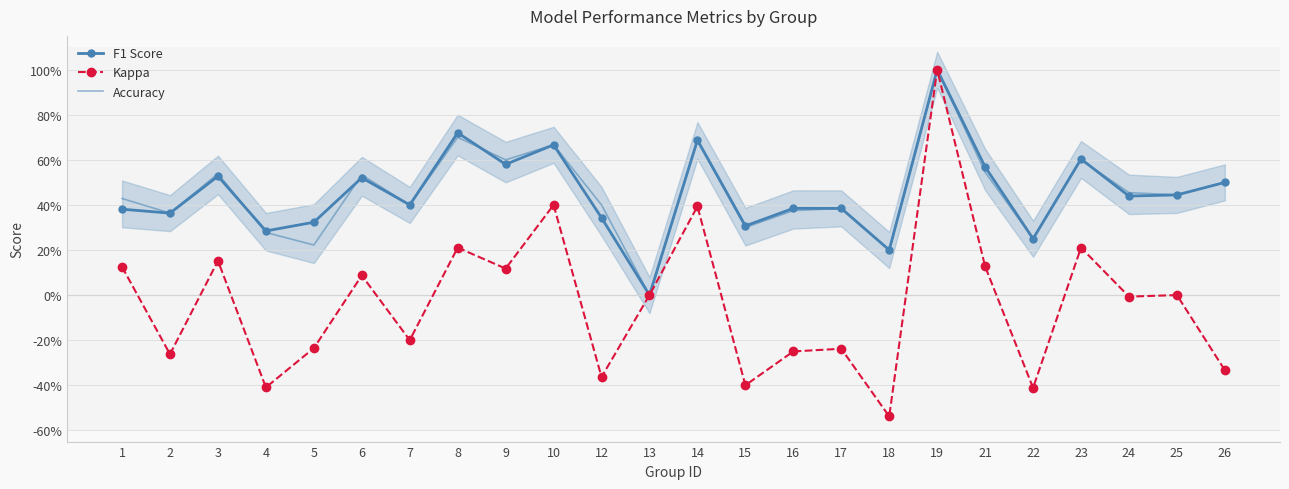

Does the chart have visible grid lines?

Yes